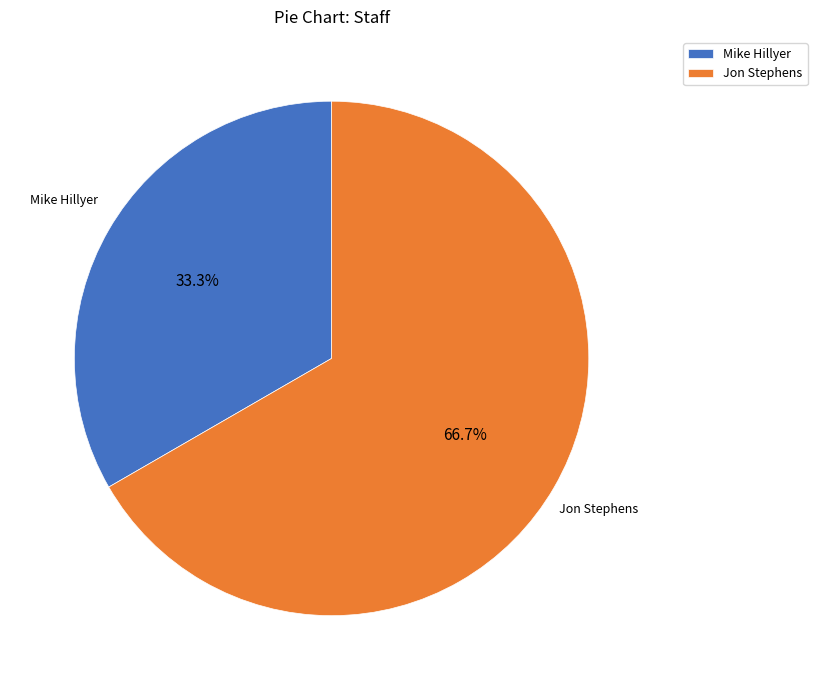

Is the sum of Jon Stephens and Mike Hillyer greater than half?

Yes